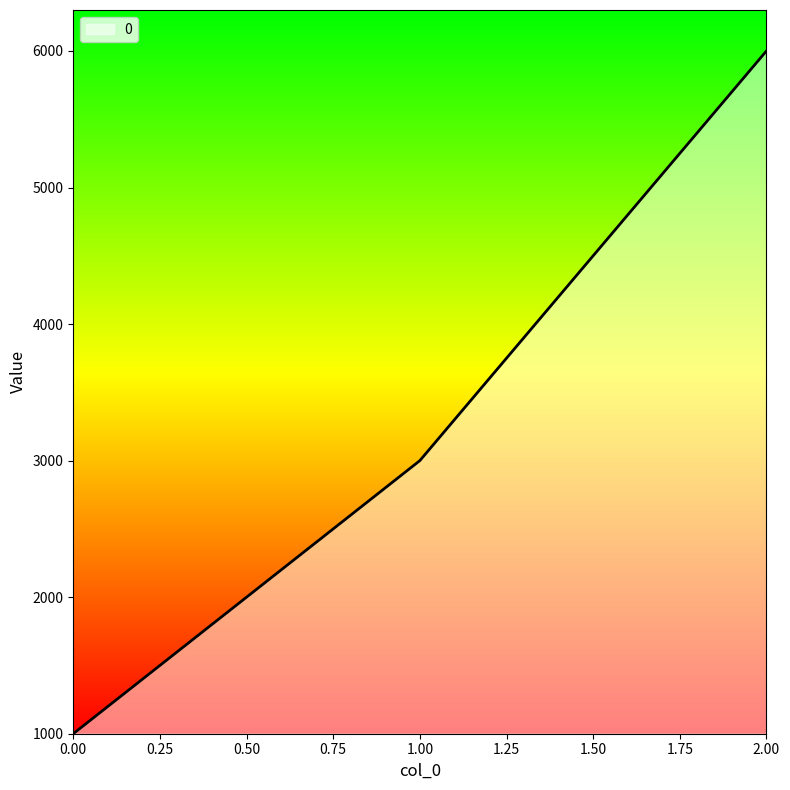

Rank the categories by value from highest to lowest.

2.00, 1.00, 0.00